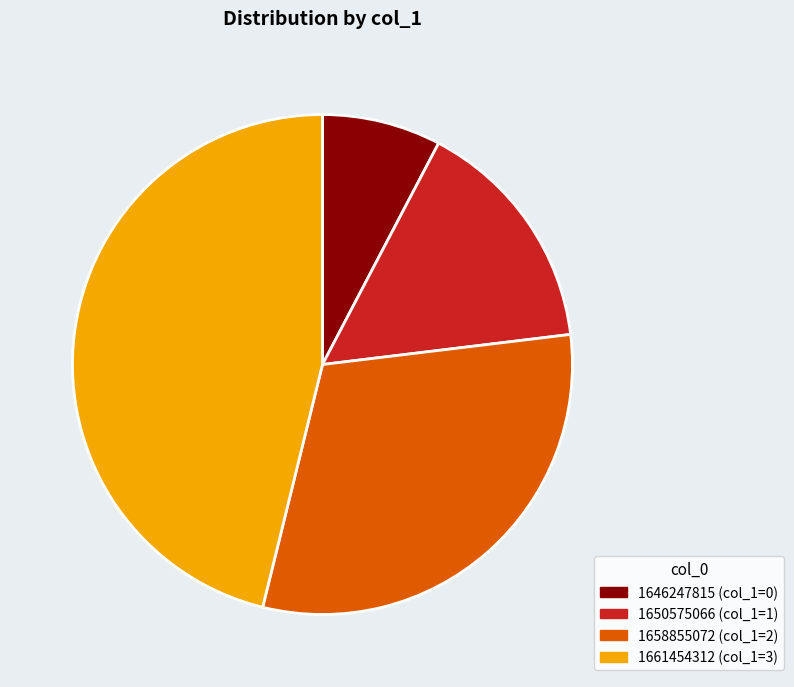

Is the sum of 1650575066 (col_1=1) and 1661454312 (col_1=3) greater than half?

Yes